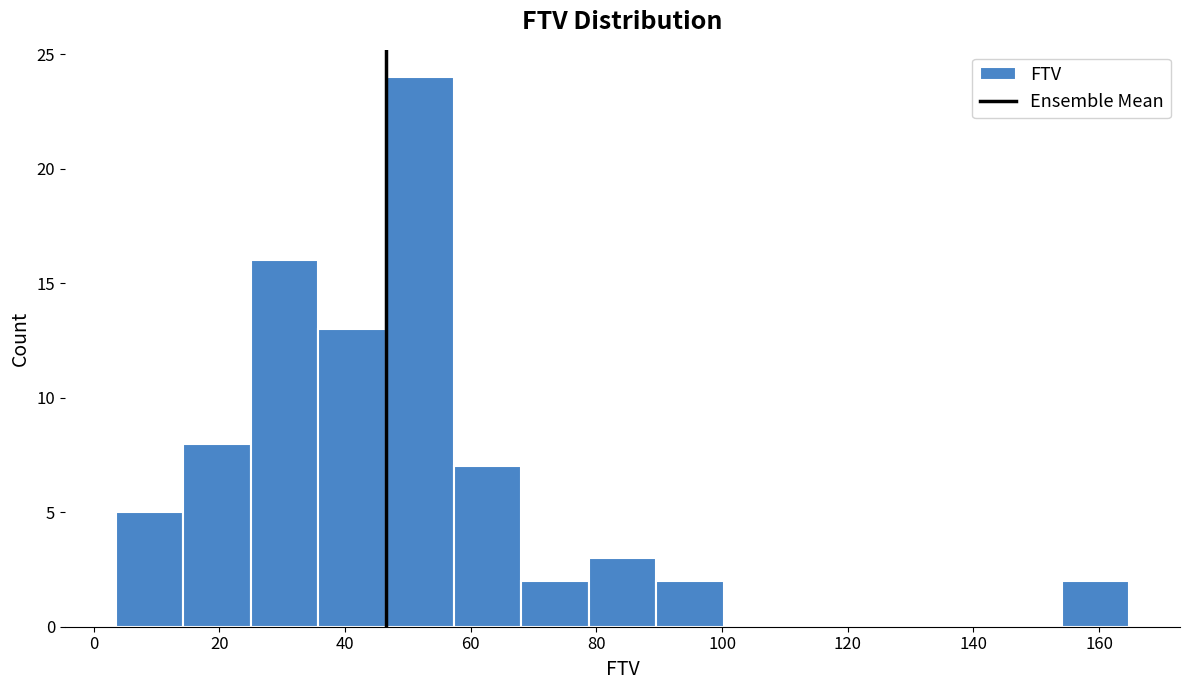

What is the height of the bar covering 68 to 78 on the x-axis? Neither the bar edges nor the heights are printed on the chart, so give them approximately, as read against the axes.

2